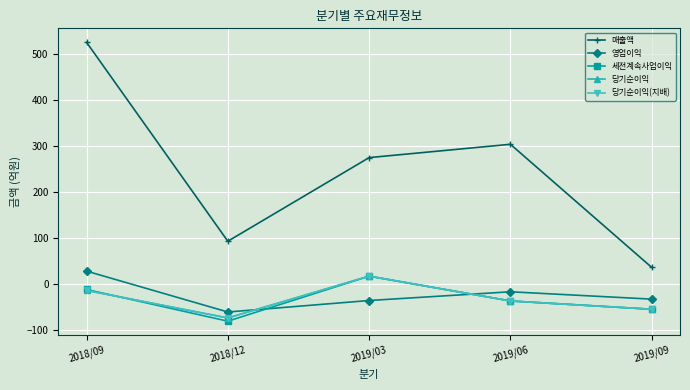

What is the difference between the maximum and second lowest values in the 매출액 series?

433